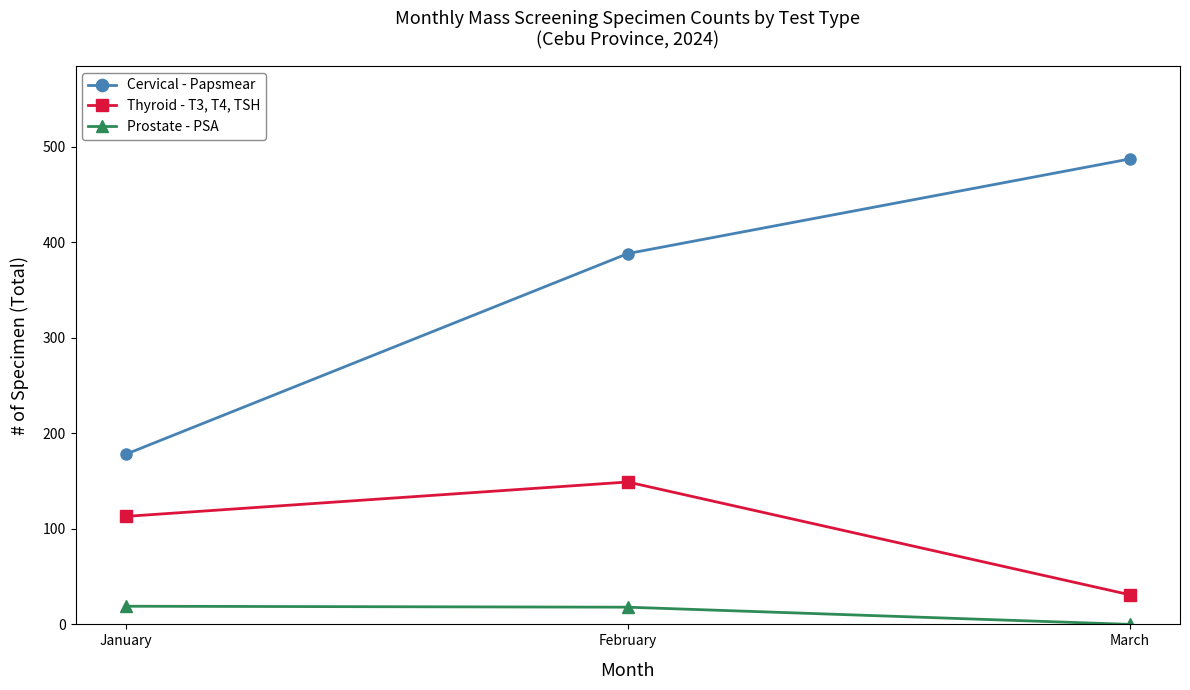

Rank the categories by Thyroid - T3, T4, TSH value from lowest to highest.

March, January, February